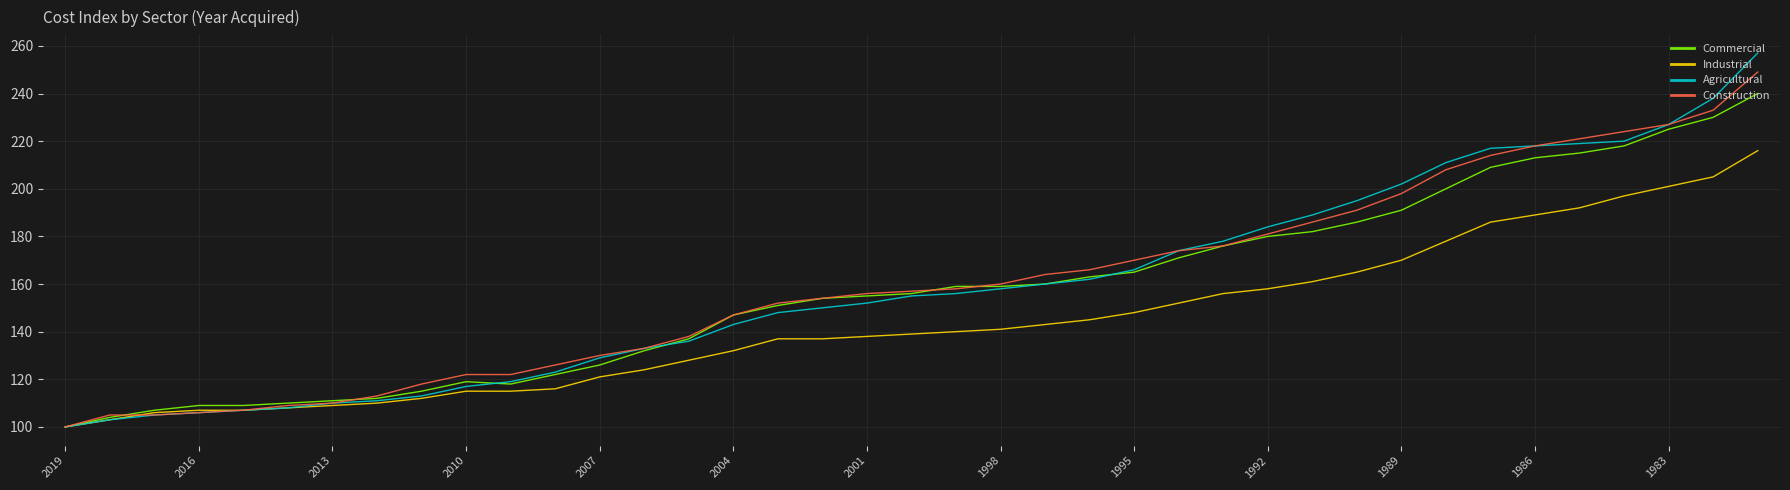

Which series has the widest spread of values?

Agricultural